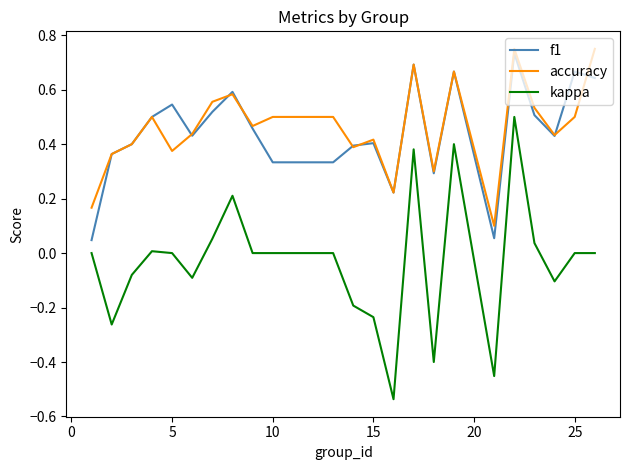

Is this an area chart (filled region under the line)?

No